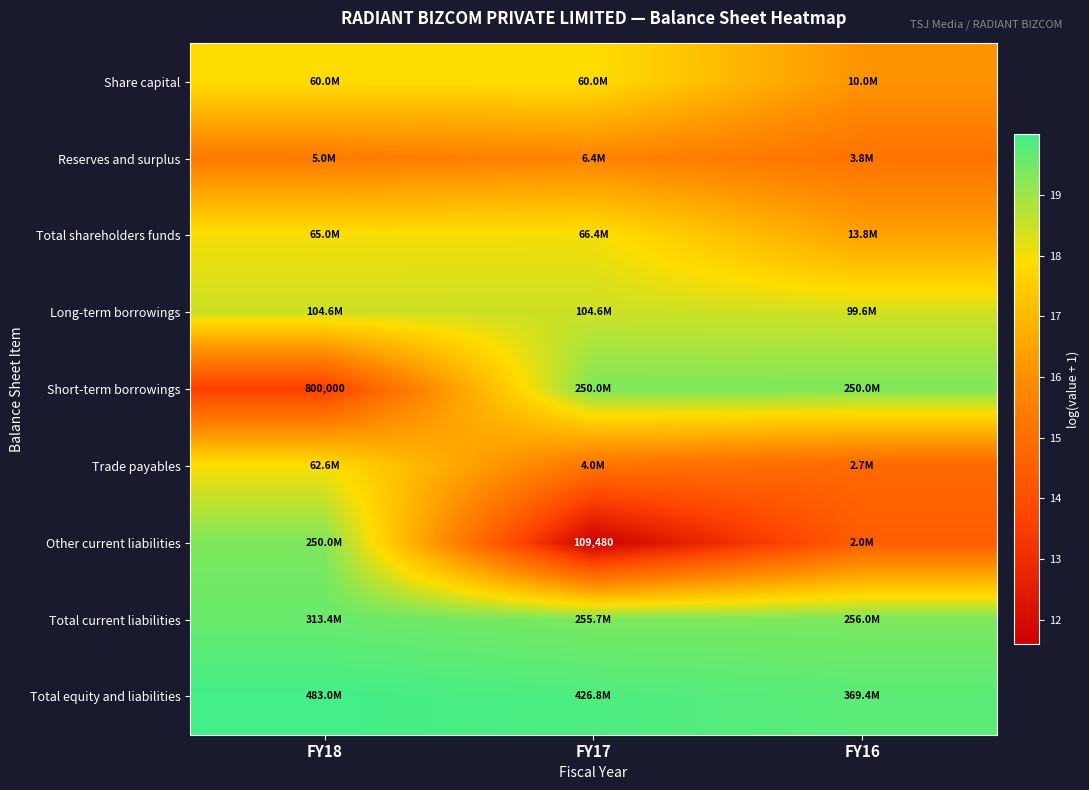

At which category does the chart reach its minimum across all series?

FY17